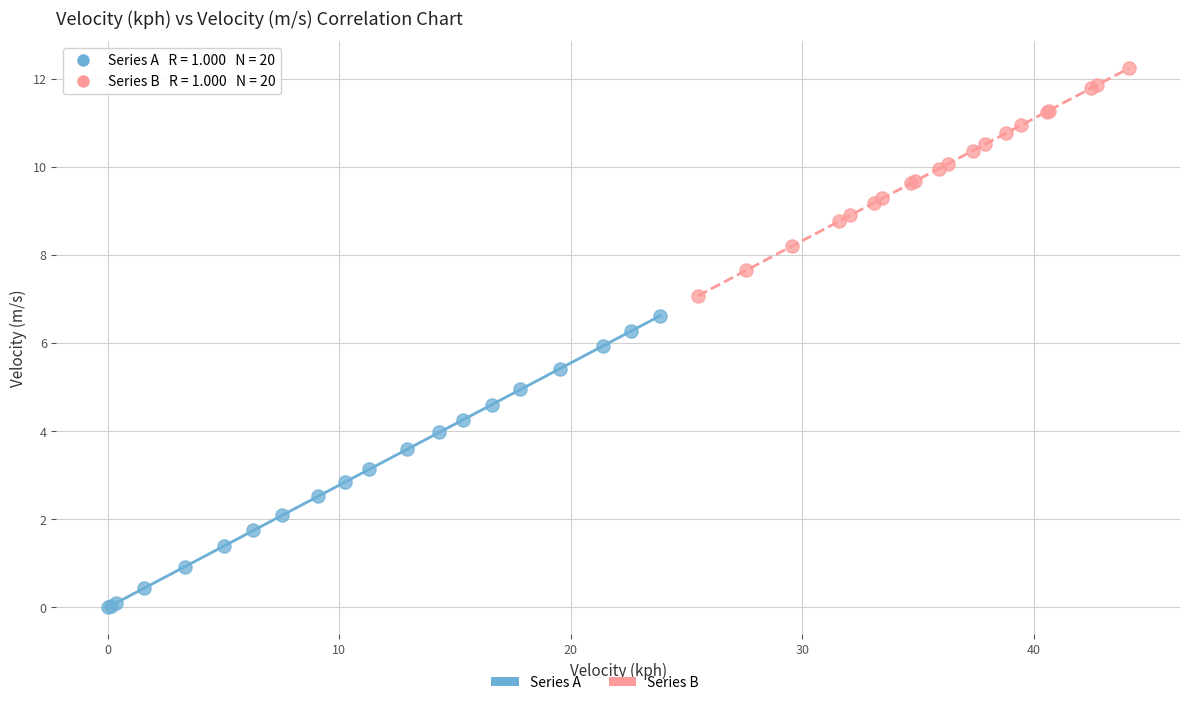

Which series reaches the minimum Y coordinate?

Series A